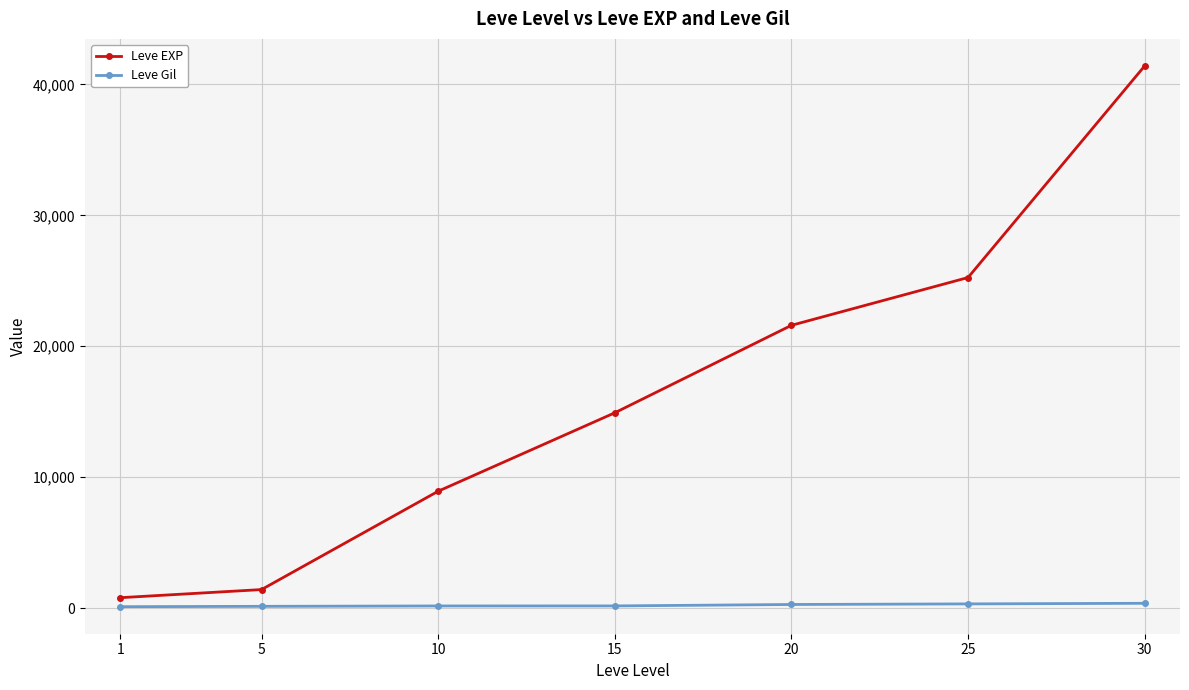

The Leve EXP series shows 36089 at 20. True or false?

False